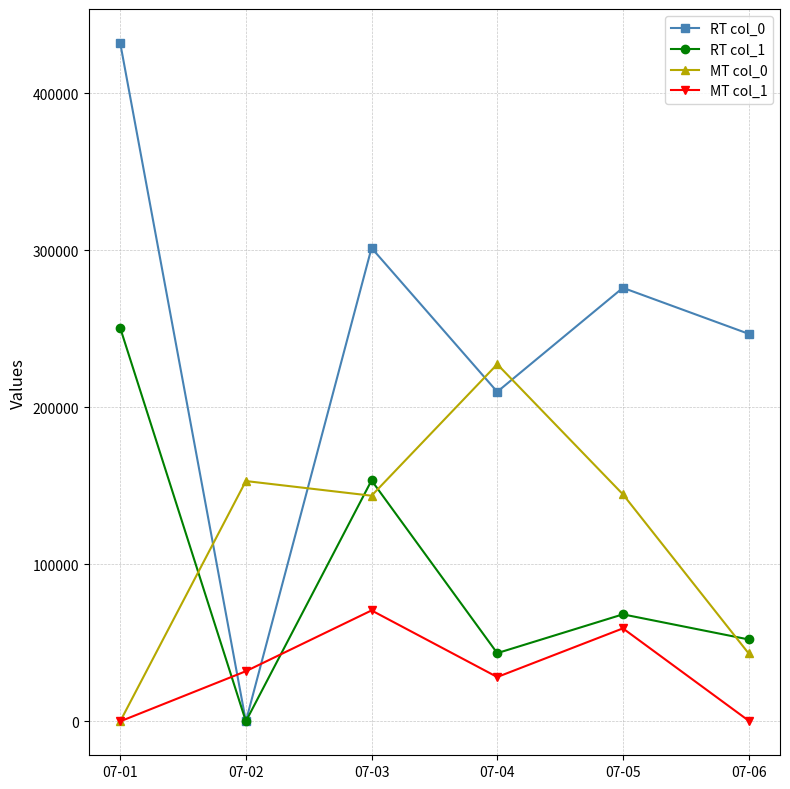

Which series has the largest range (max minus min)?

RT col_0